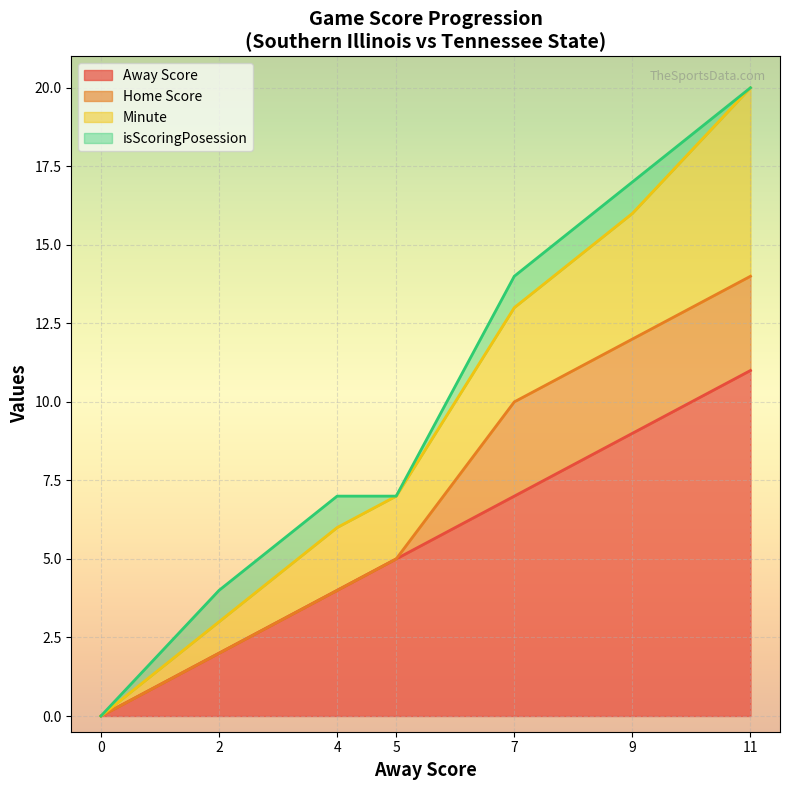

At which label does Away Score reach its peak?

11